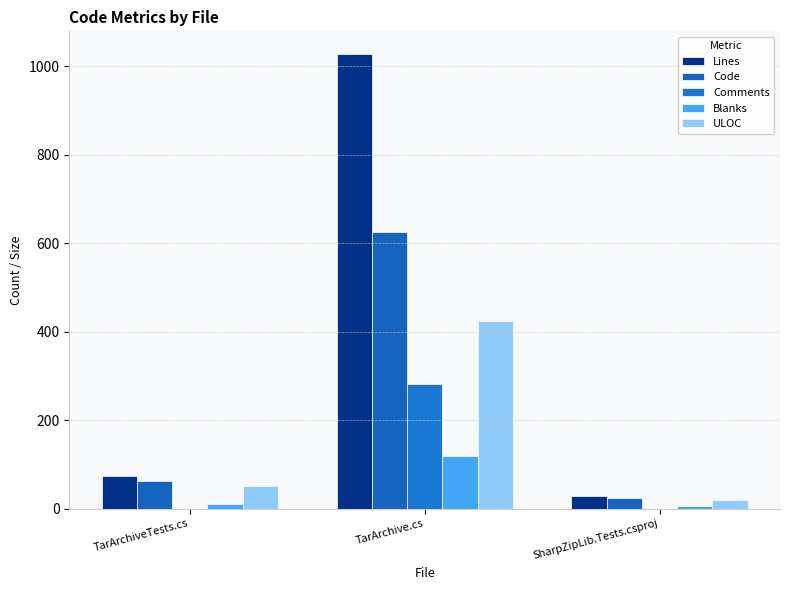

How many distinct data groups are displayed?

5